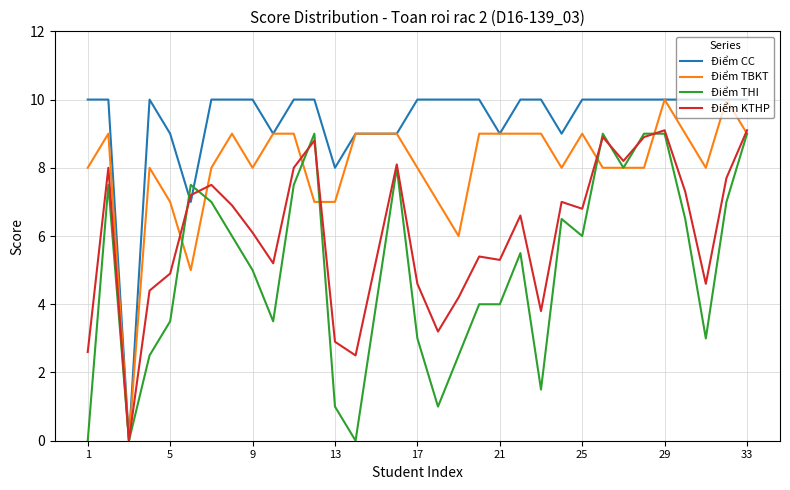

What is the difference between the maximum and minimum values in the Điểm CC series?

10.0